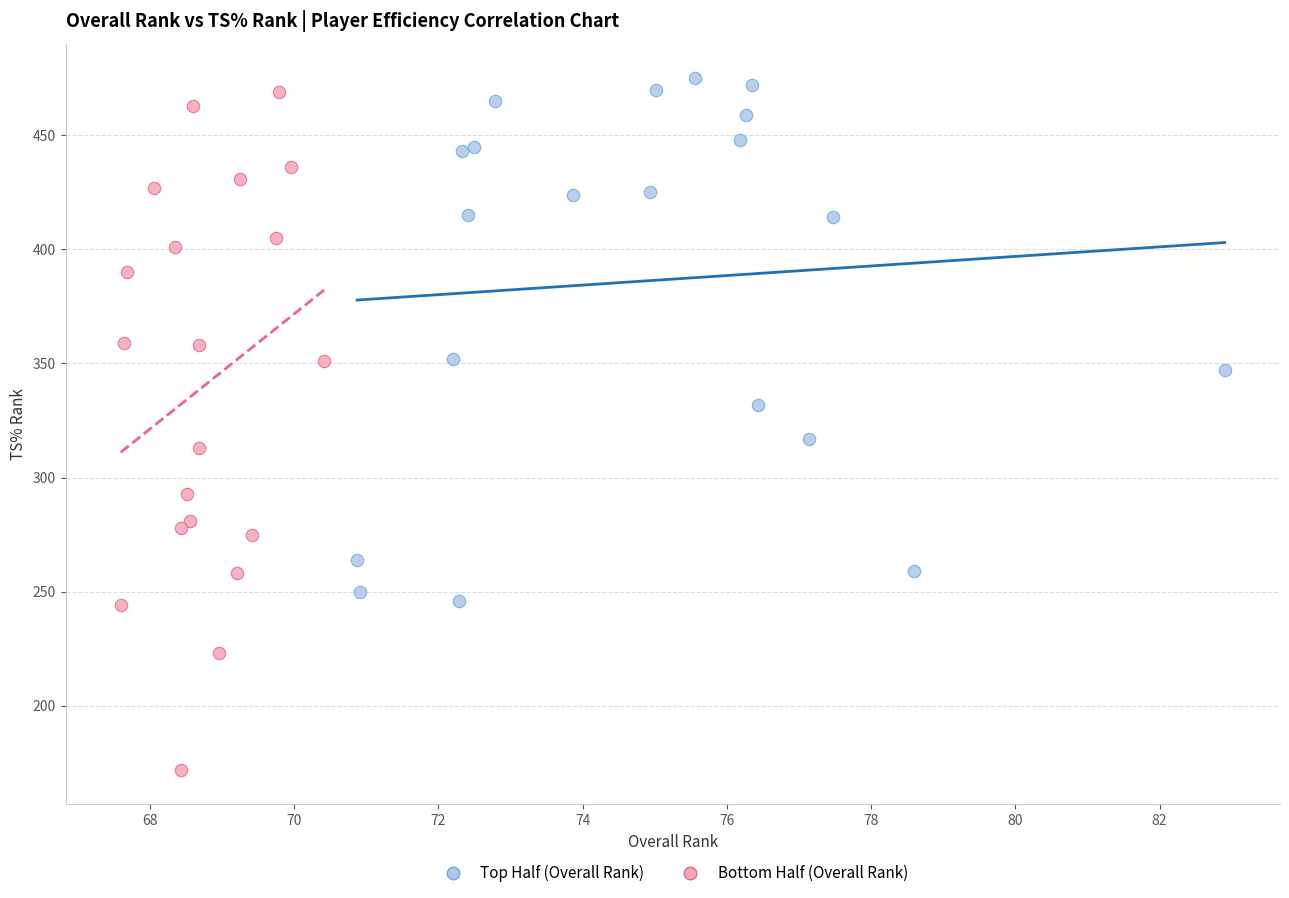

Which series reaches the minimum Y coordinate?

Bottom Half (Overall Rank)